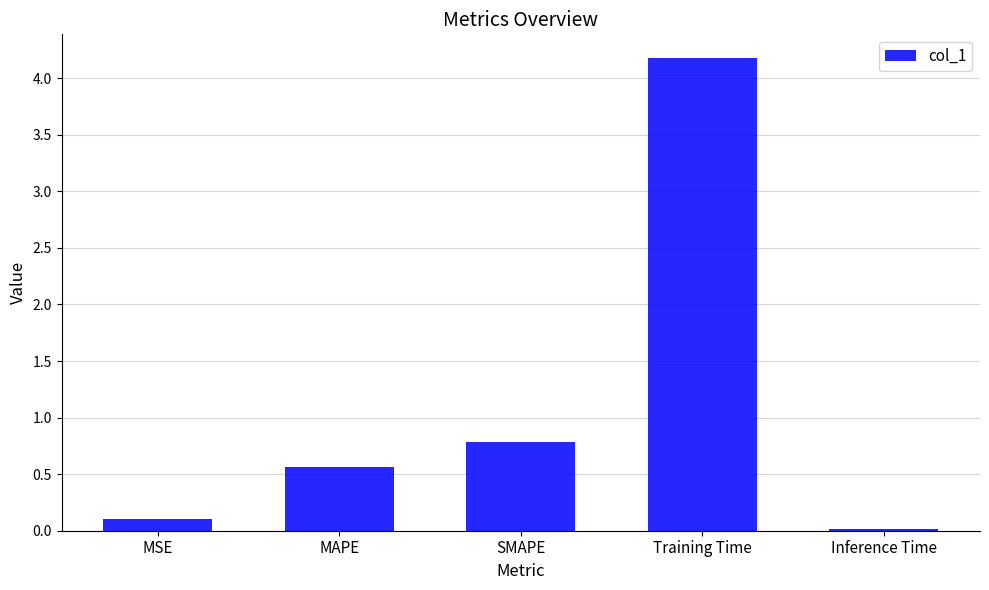

What is the sum of all values?

5.6